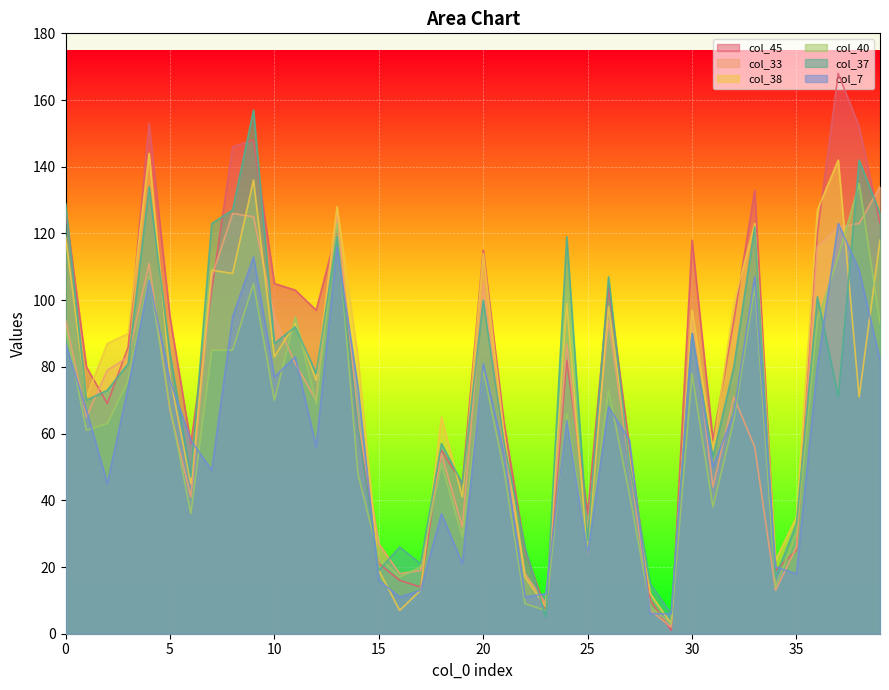

Reading left to right, transcribe all the data shown in this chart.

col_45: 127	80	69	86	153	95	57	103	146	148	105	103	97	121	62	21	16	14	55	45	115	63	25	7	82	36	104	56	10	1	118	58	94	133	19	25	120	168	152	123
col_33: 94	65	79	83	111	67	41	107	126	125	95	81	70	126	64	27	18	19	54	32	105	55	18	9	87	31	94	51	7	2	96	44	71	56	13	26	116	122	123	134
col_38: 119	71	87	90	144	77	45	109	108	136	83	93	76	128	83	19	7	13	65	41	114	60	17	8	99	24	98	53	12	3	97	55	99	123	22	35	127	142	71	118
col_40: 92	61	63	76	107	68	36	85	85	105	70	95	69	123	48	23	17	20	51	29	79	49	9	7	66	25	73	42	8	3	78	38	64	104	14	30	94	113	135	93
col_37: 129	70	73	81	134	84	47	123	127	157	87	92	78	119	62	19	26	21	57	45	100	57	26	5	119	28	107	51	15	6	90	53	80	122	17	33	101	71	142	126
col_7: 87	67	45	74	106	76	58	49	95	113	77	83	56	116	74	16	11	13	36	21	81	54	11	12	64	24	68	58	6	6	90	50	66	107	20	18	80	123	109	82